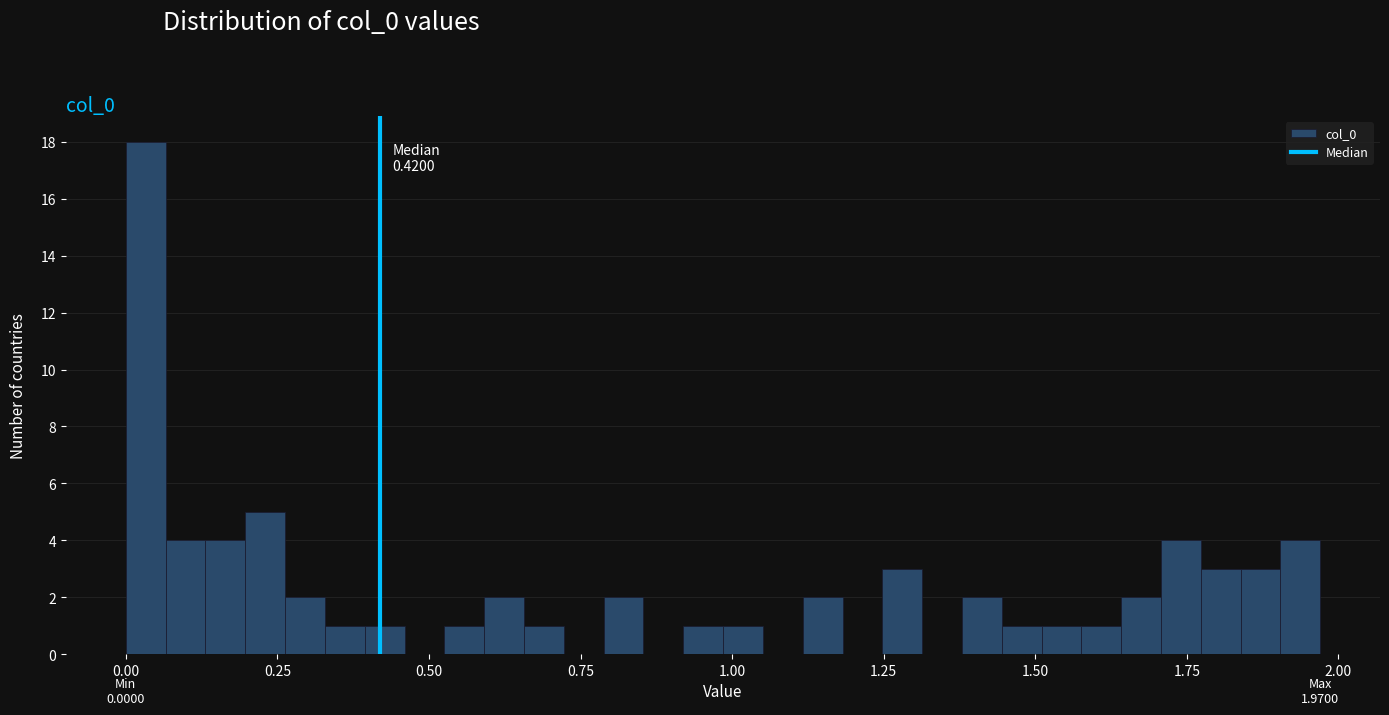

Read against the x-axis, roughly where is the centre of the tallest bar?

0.05